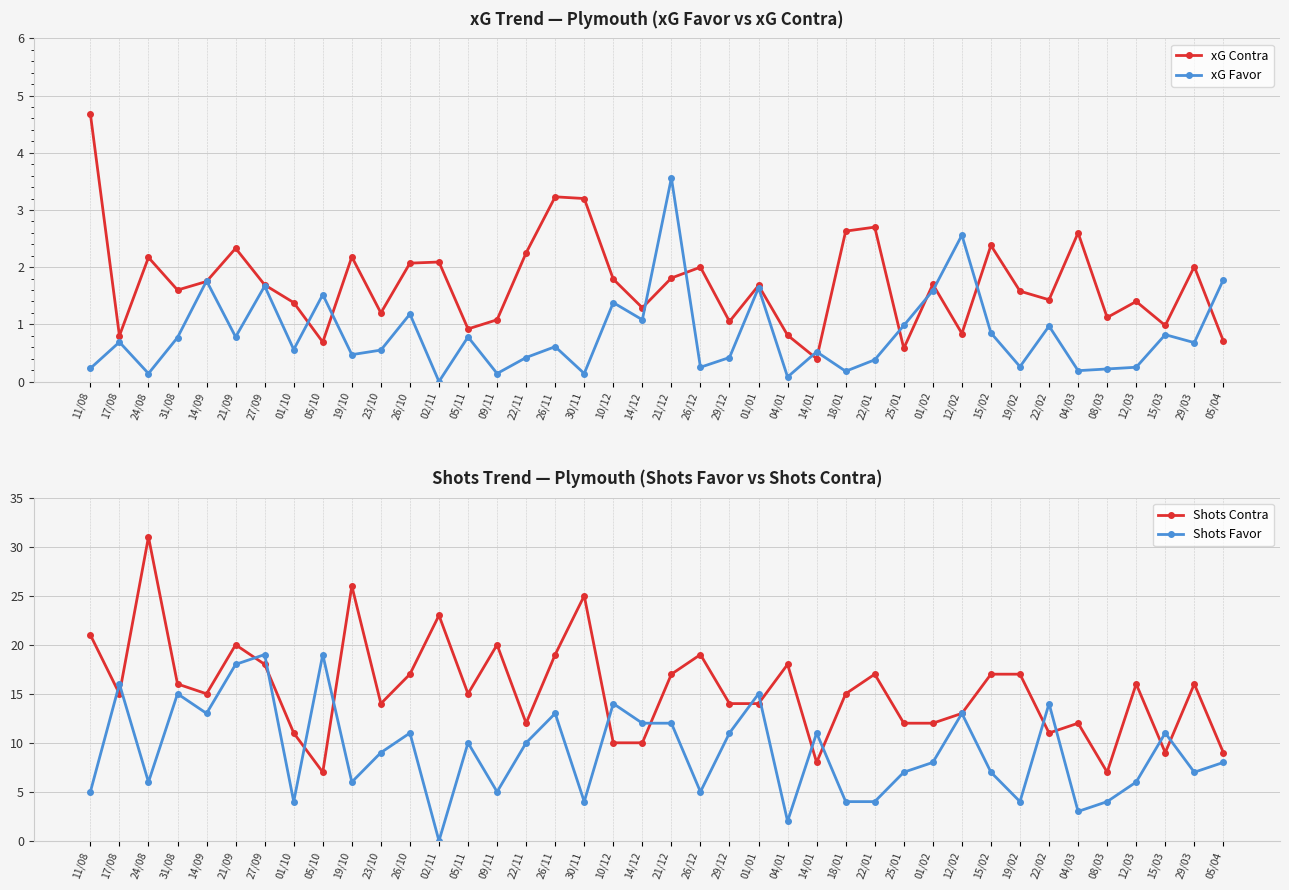

True or false: xG Contra and Shots Contra cross at least once.

False